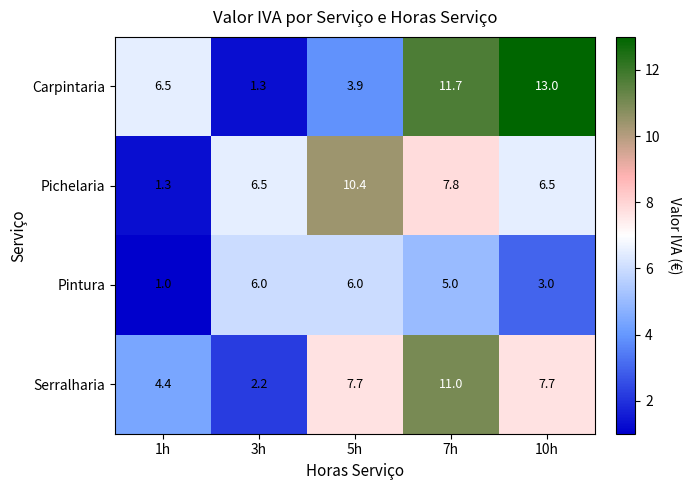

How many data points in Pintura are less than 5?

2